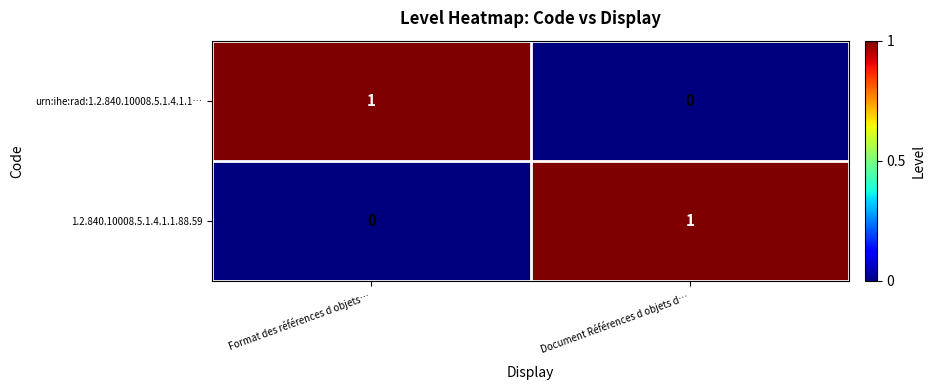

Which category has the highest value in the urn:ihe:rad:1.2.840.10008.5.1.4.1.1… series?

Format des références d objets…